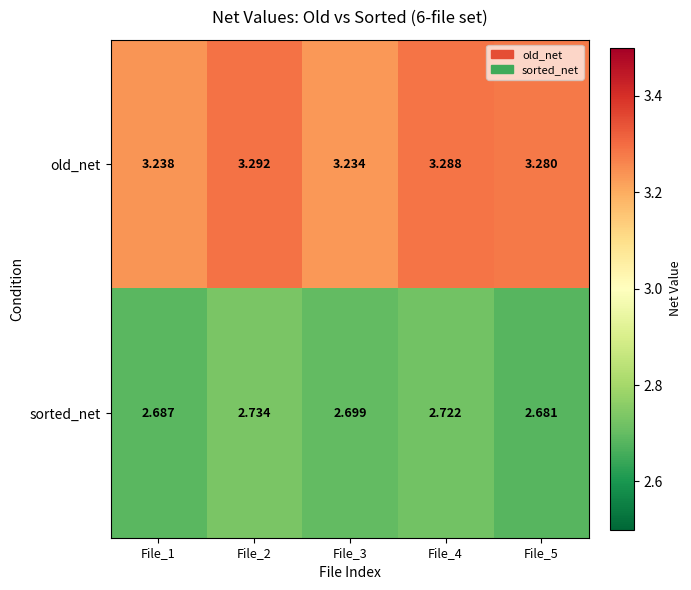

Rank the series by their maximum value, from highest to lowest.

old_net, sorted_net